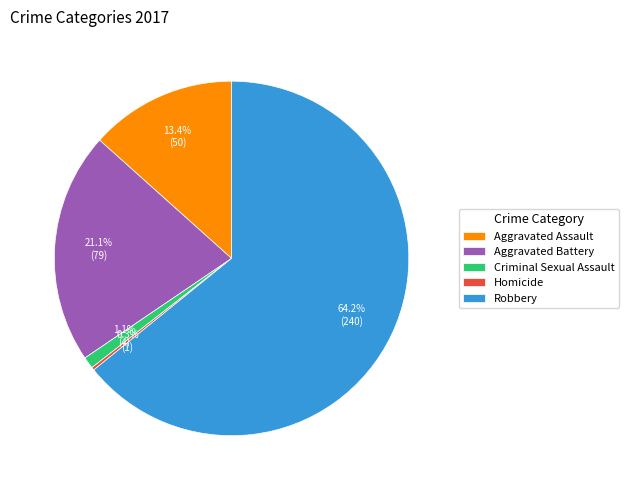

Which has a higher value, Criminal Sexual Assault or Aggravated Assault?

Aggravated Assault